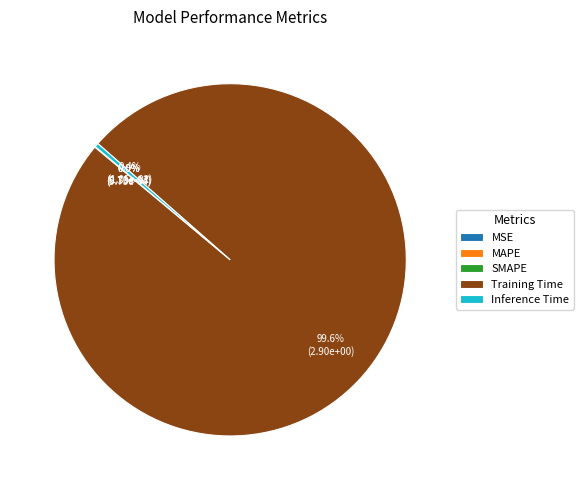

How much of the chart is everything except Inference Time?

99.6%